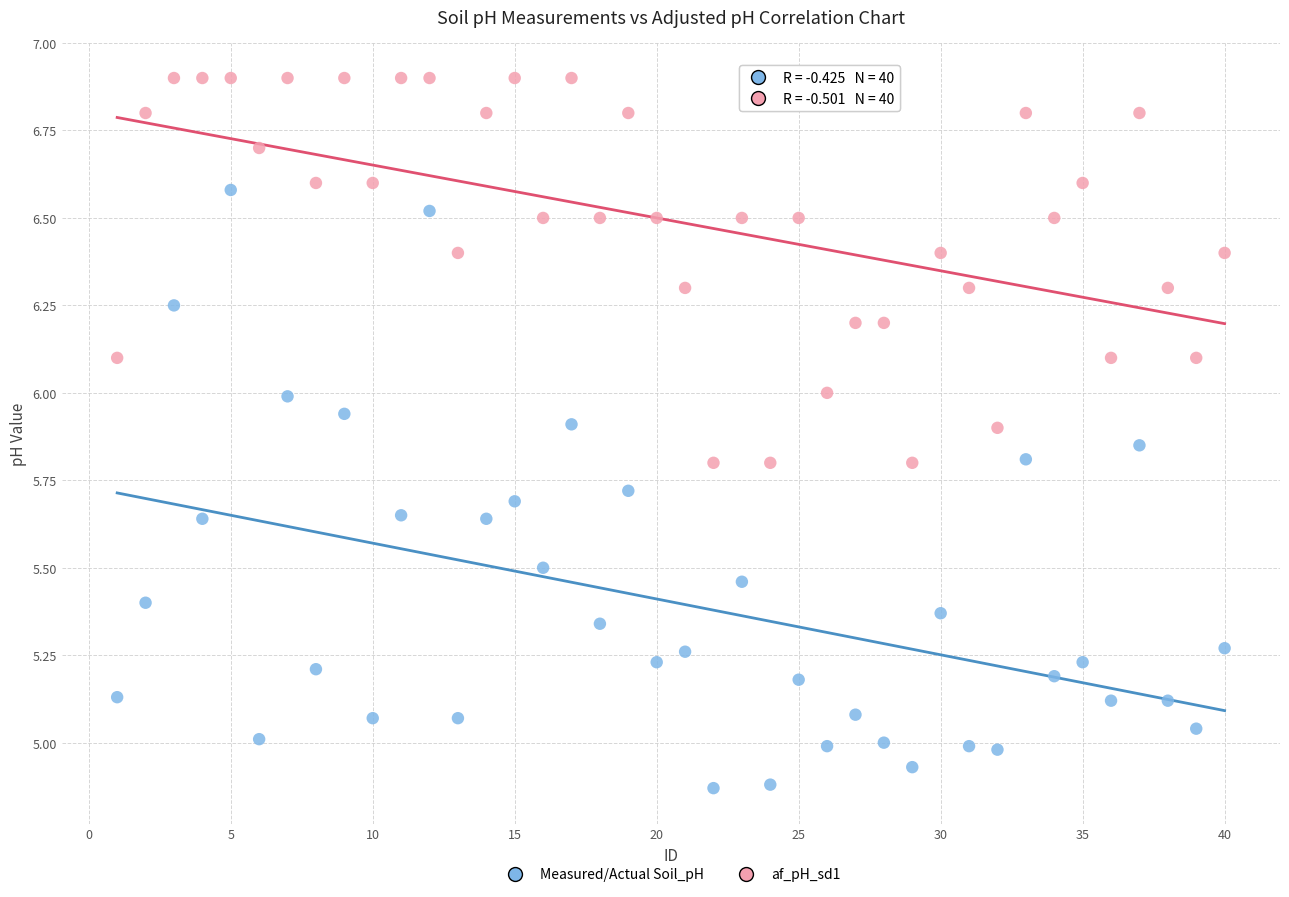

Which series has the largest Y range (max minus min)?

Measured/Actual Soil_pH